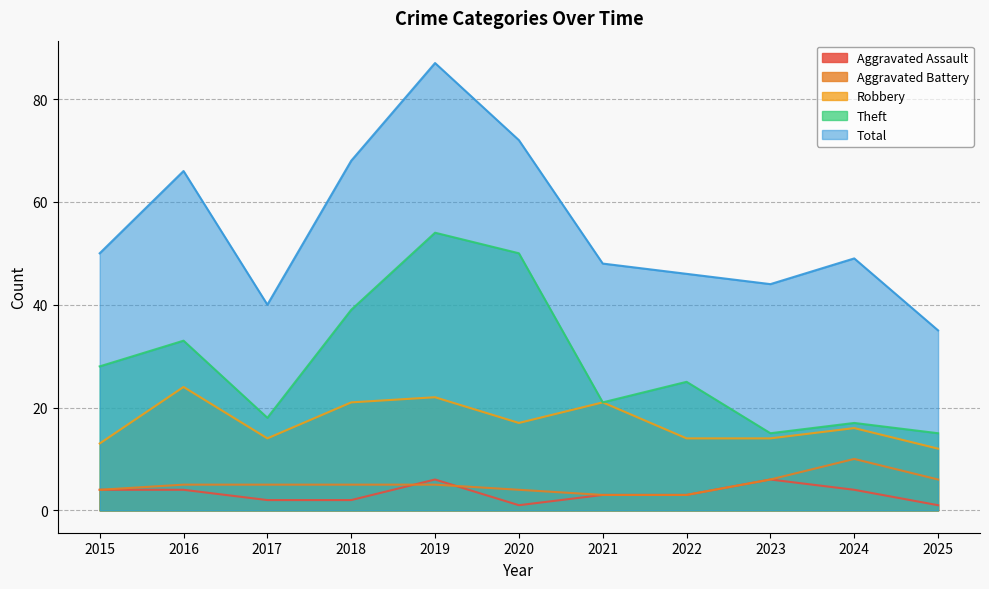

Rank the series by their maximum value, from lowest to highest.

Aggravated Assault, Aggravated Battery, Robbery, Theft, Total